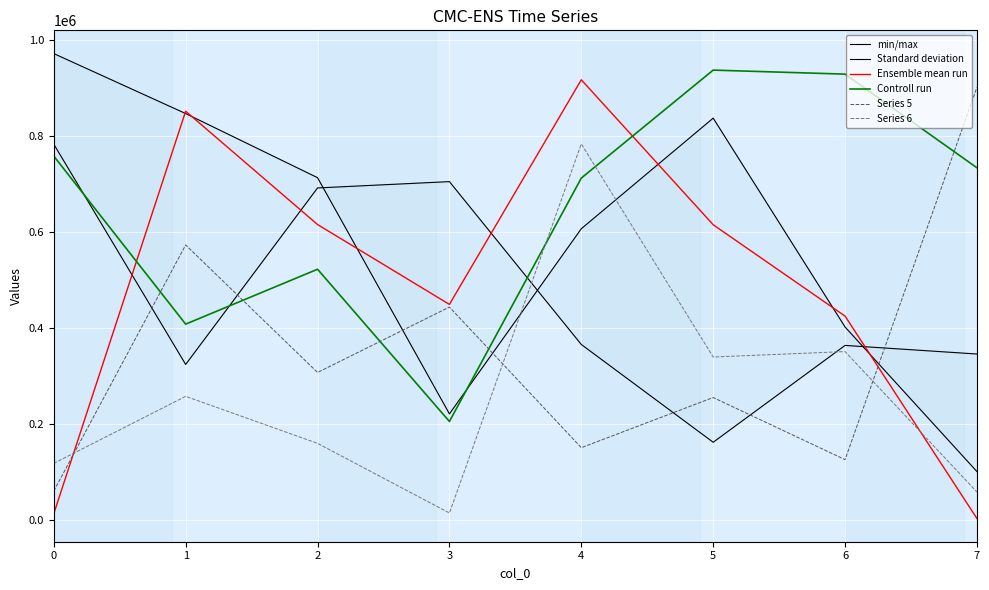

True or false: Series 5 and Series 6 cross at least once.

True